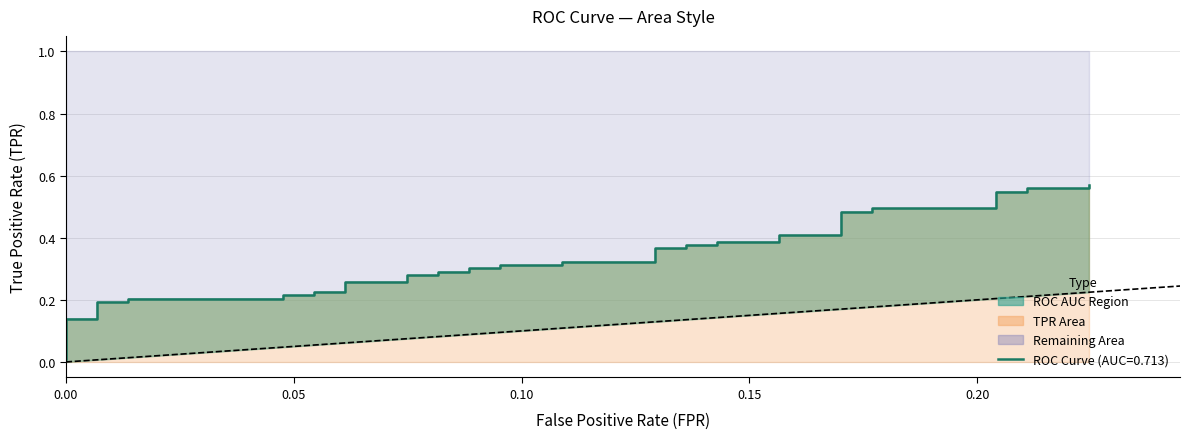

How many categories are shown in the chart?

40